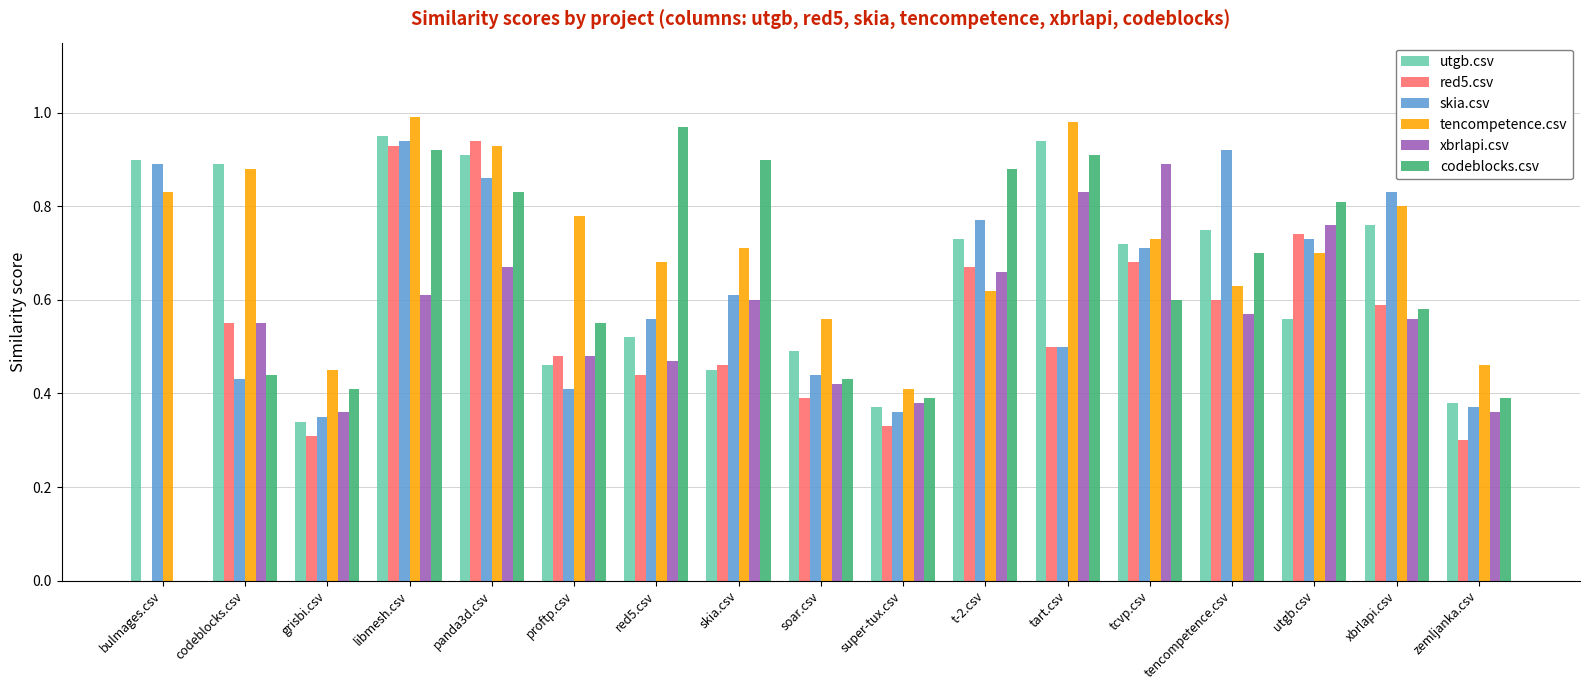

What is the total value across all series at tcvp.csv?

4.3